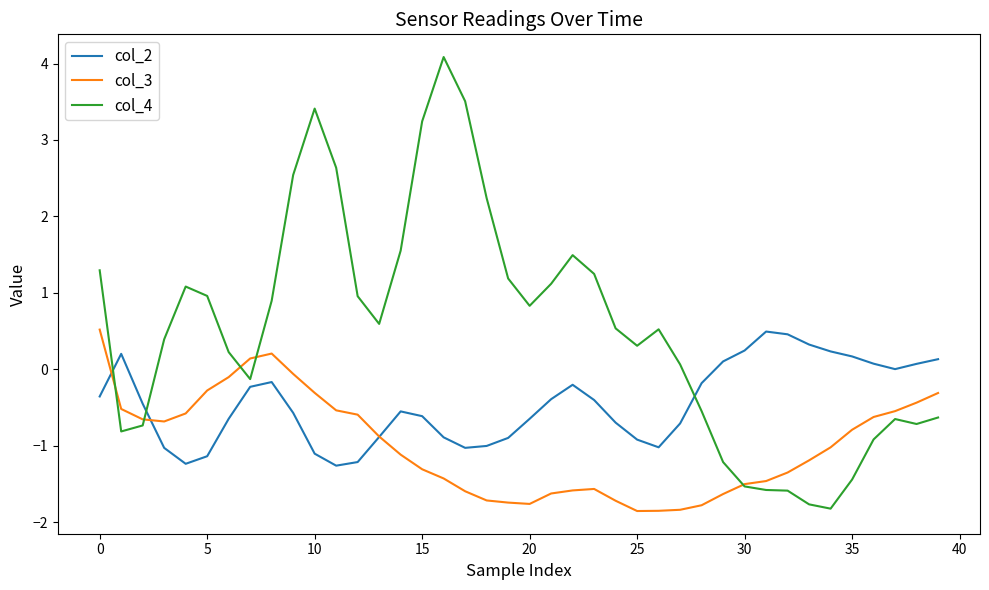

Which series has the largest range (max minus min)?

col_4